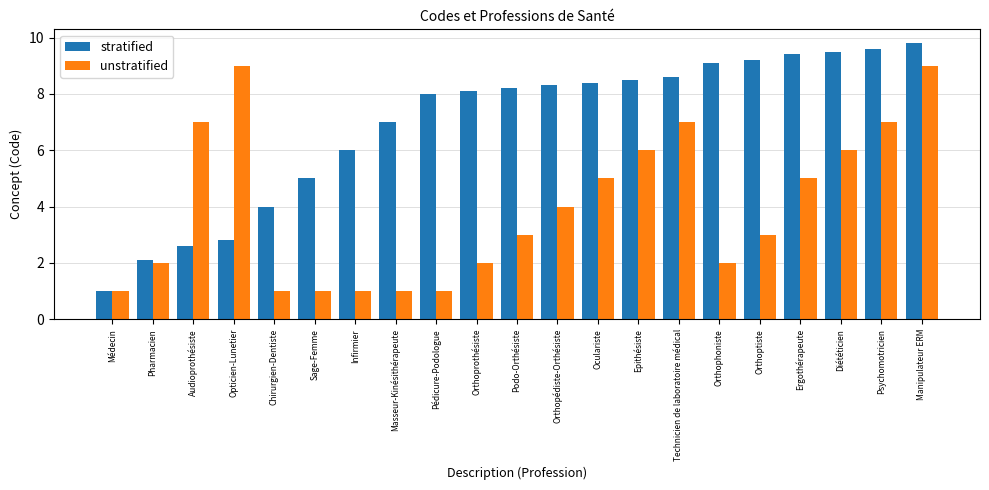

What position from the left is Orthophoniste?

16